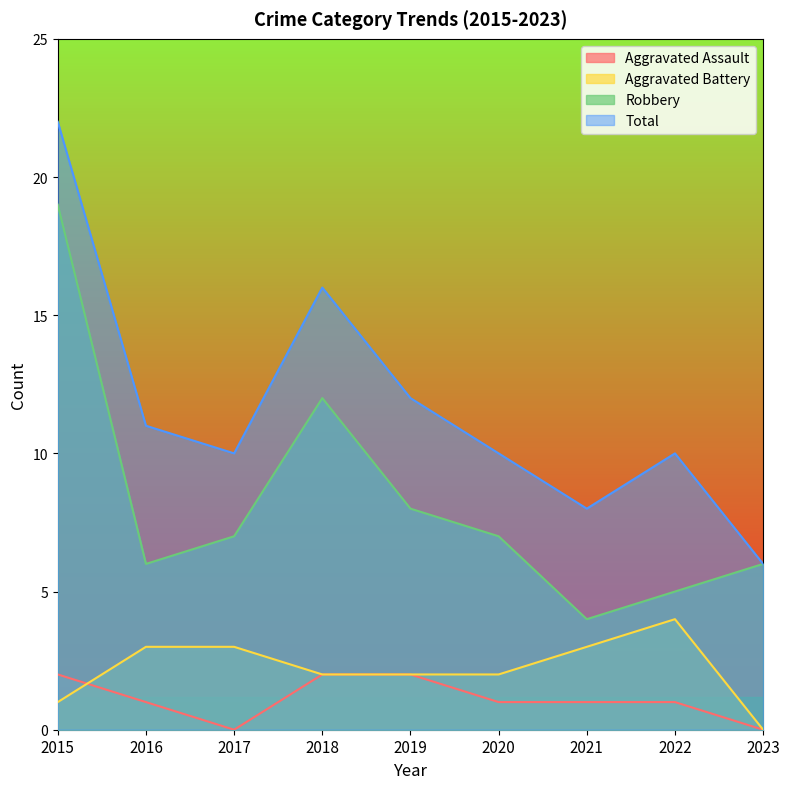

True or false: Aggravated Assault and Total intersect in this chart.

False